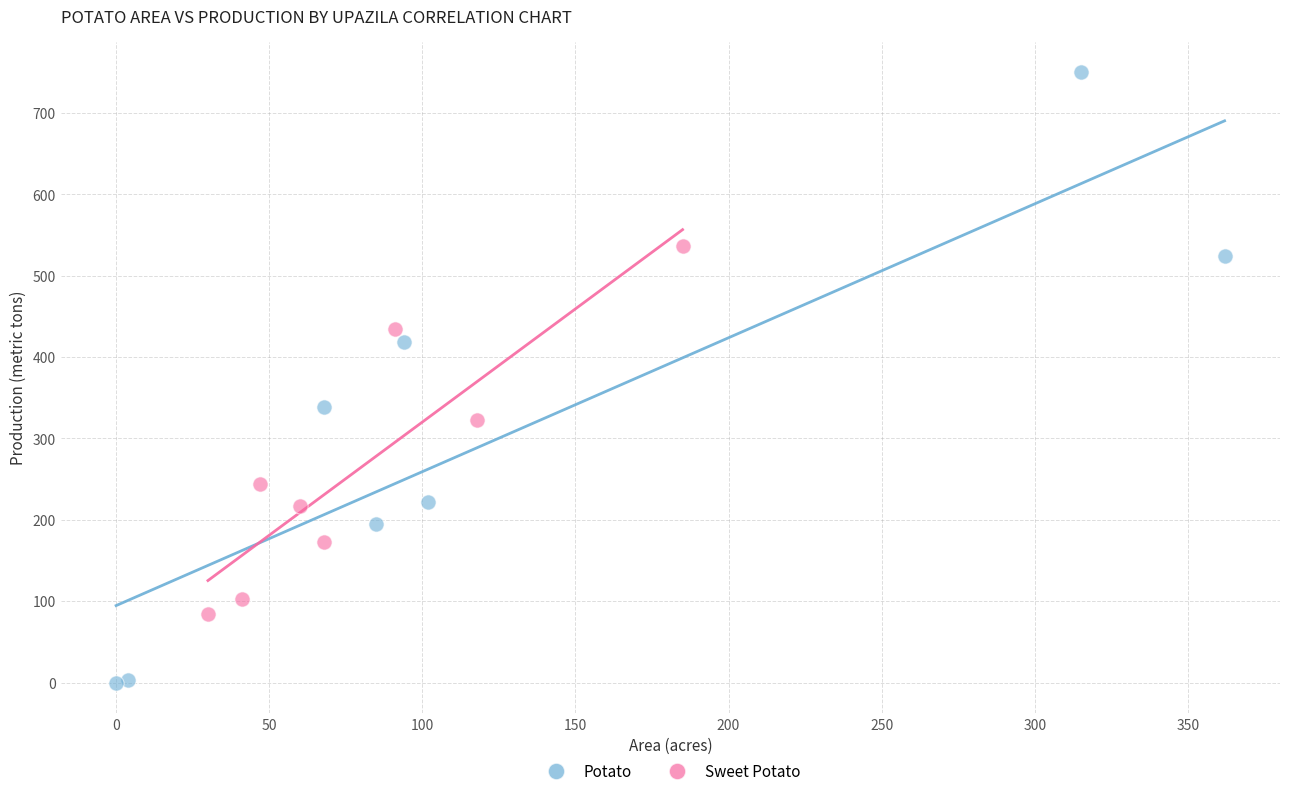

Which series reaches the maximum Y coordinate?

Potato